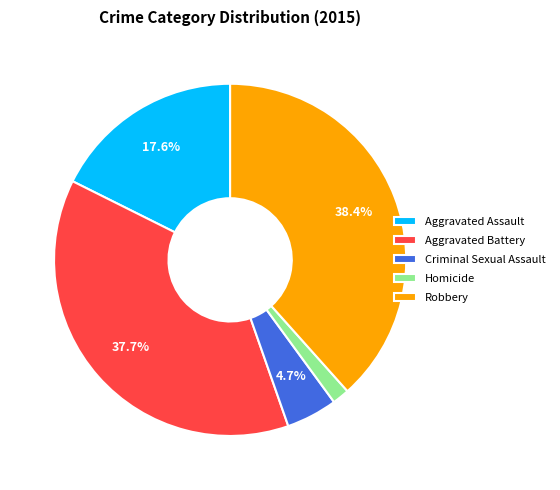

Is it true that Robbery is 28% of the pie?

False